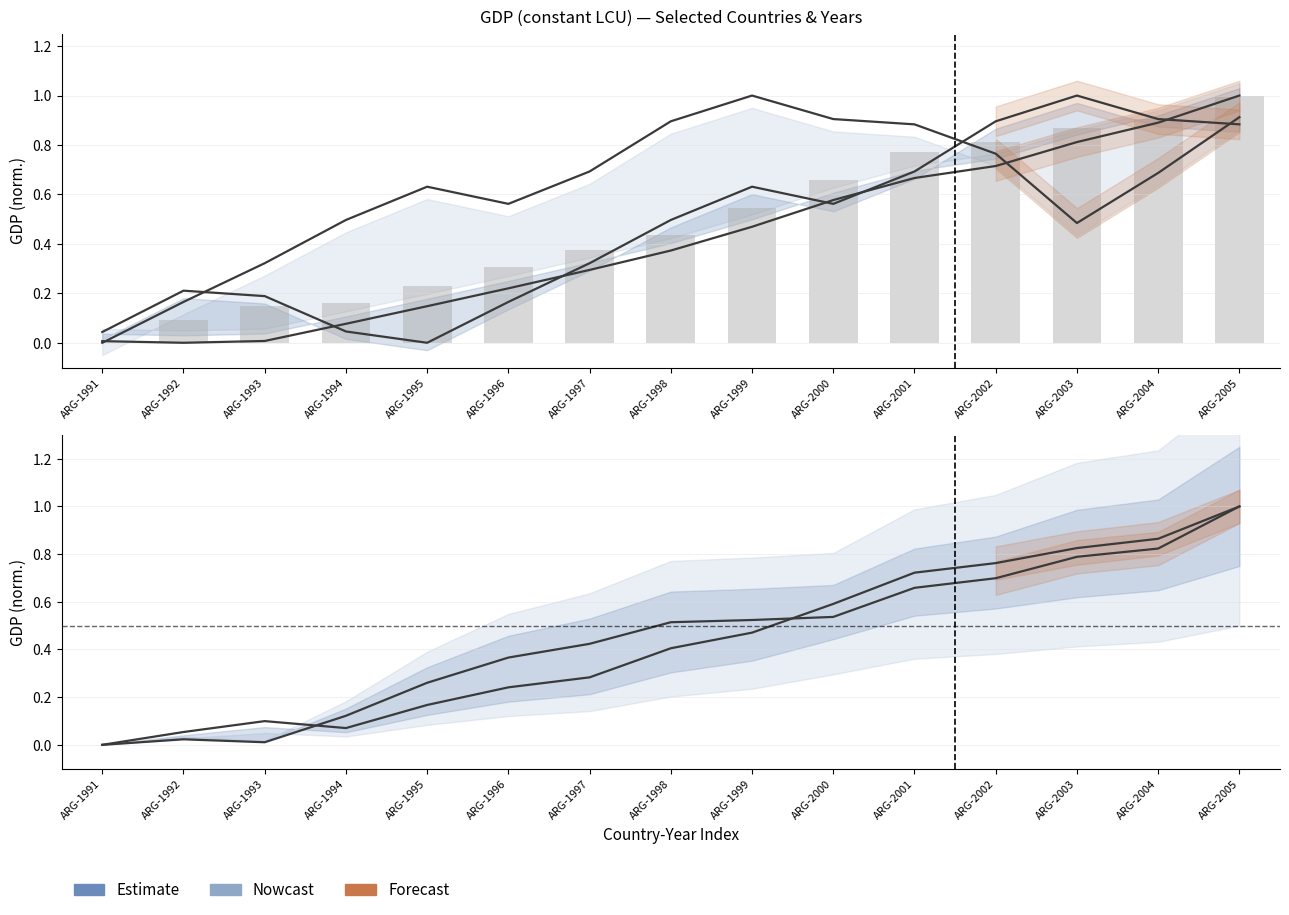

What is the spread (max minus min) of values at ARG-1998?

0.5